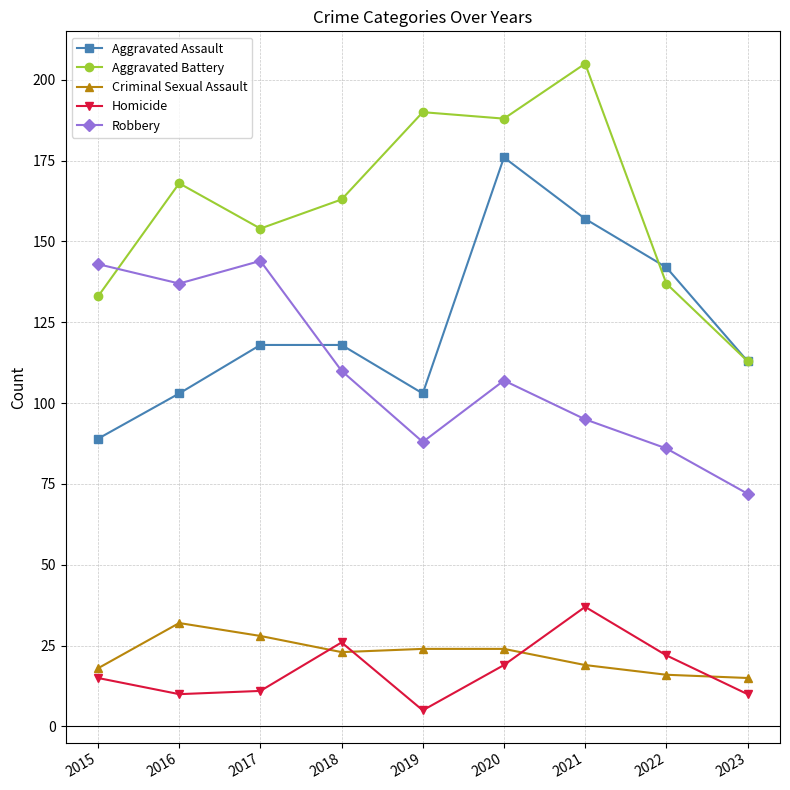

What is the value of the Homicide point at the 9th from the left?

10